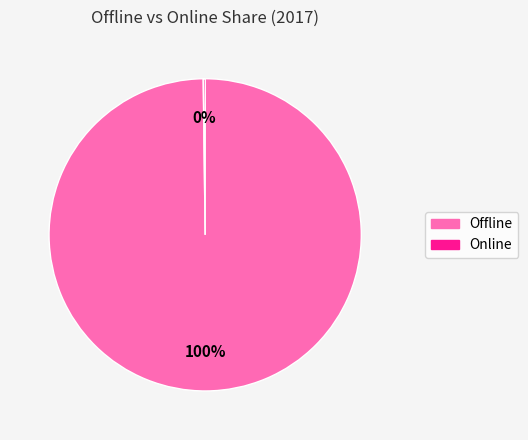

Which category has the biggest portion of the pie?

Offline